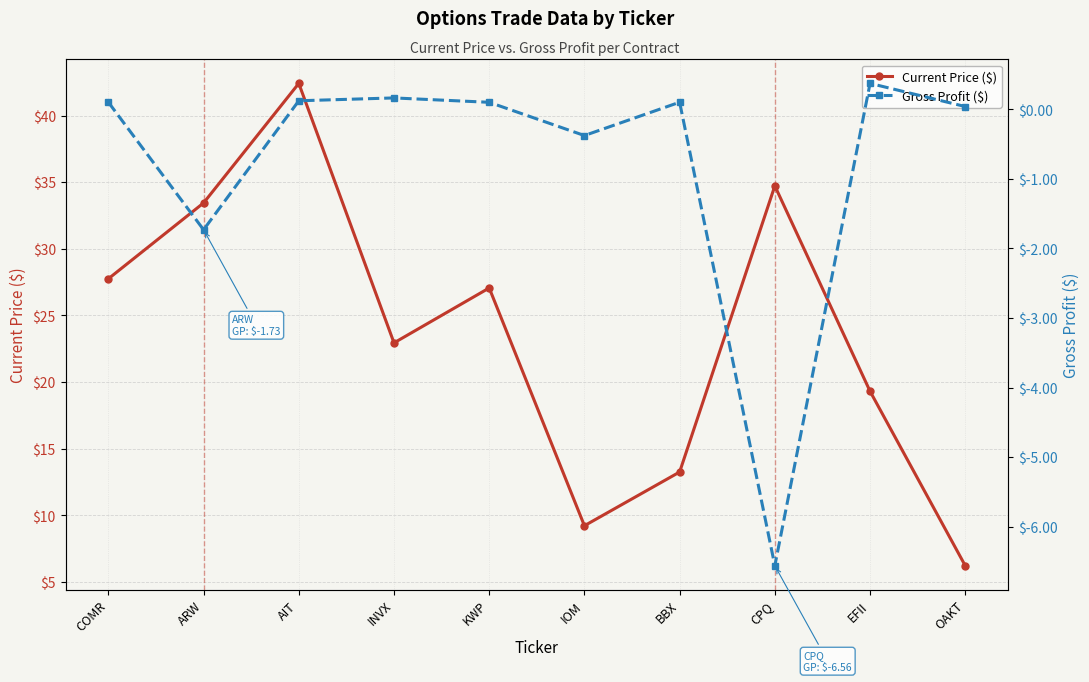

Which series changed the most between IOM and CPQ?

Current Price ($)